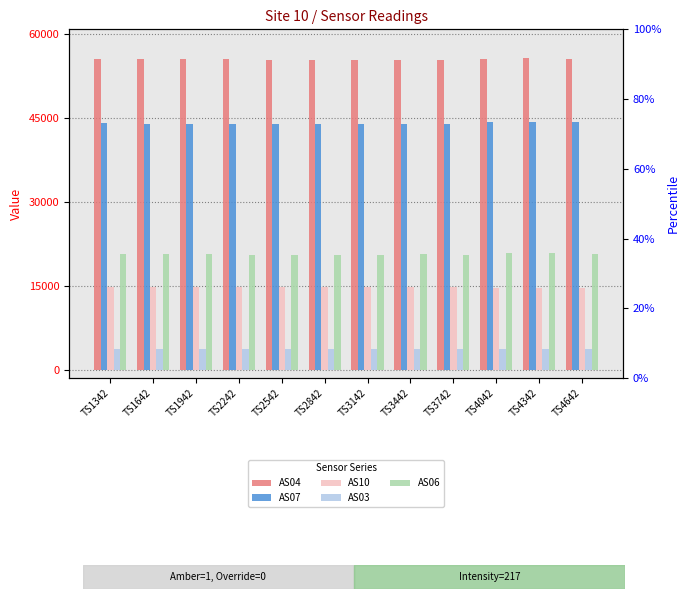

Does the chart contain any negative values?

No